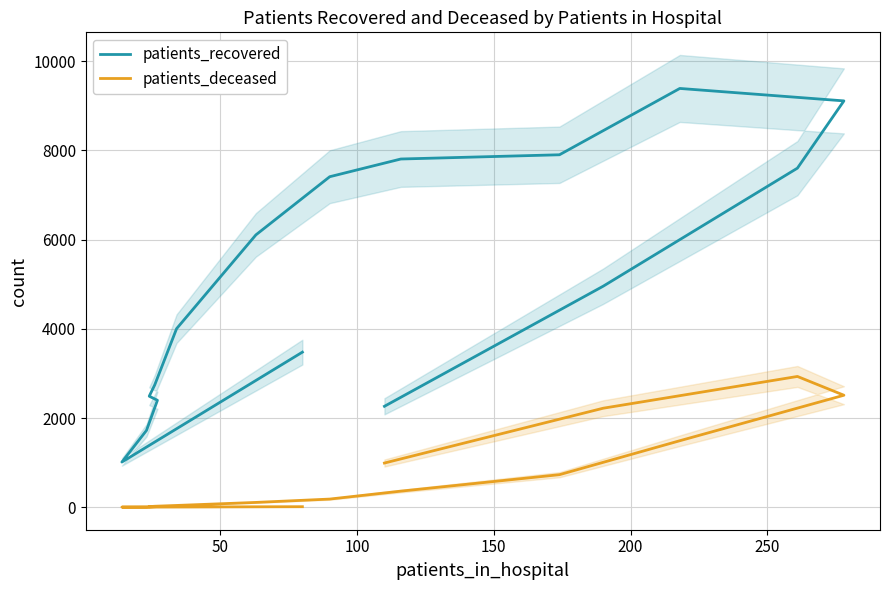

What is the highest value of the patients_deceased series?

2932